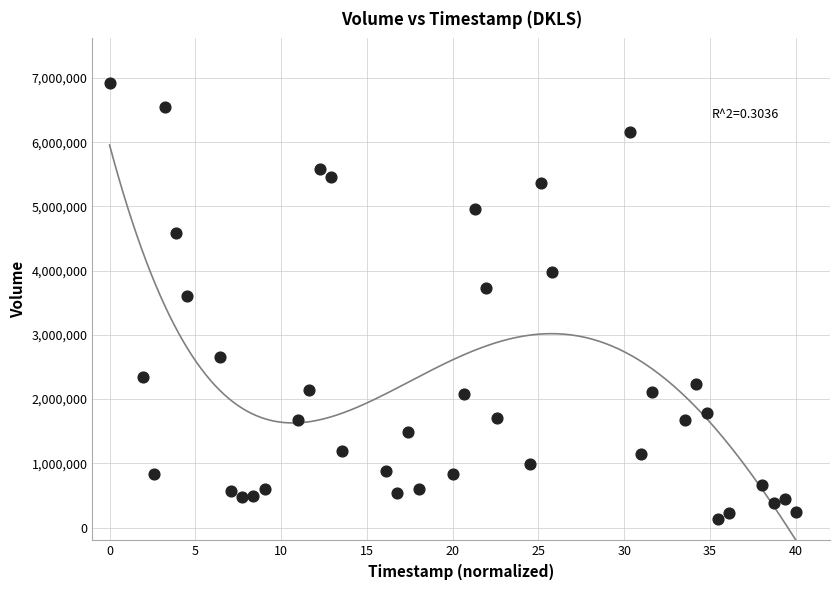

What is the range of Y values (max minus min)?

6792809